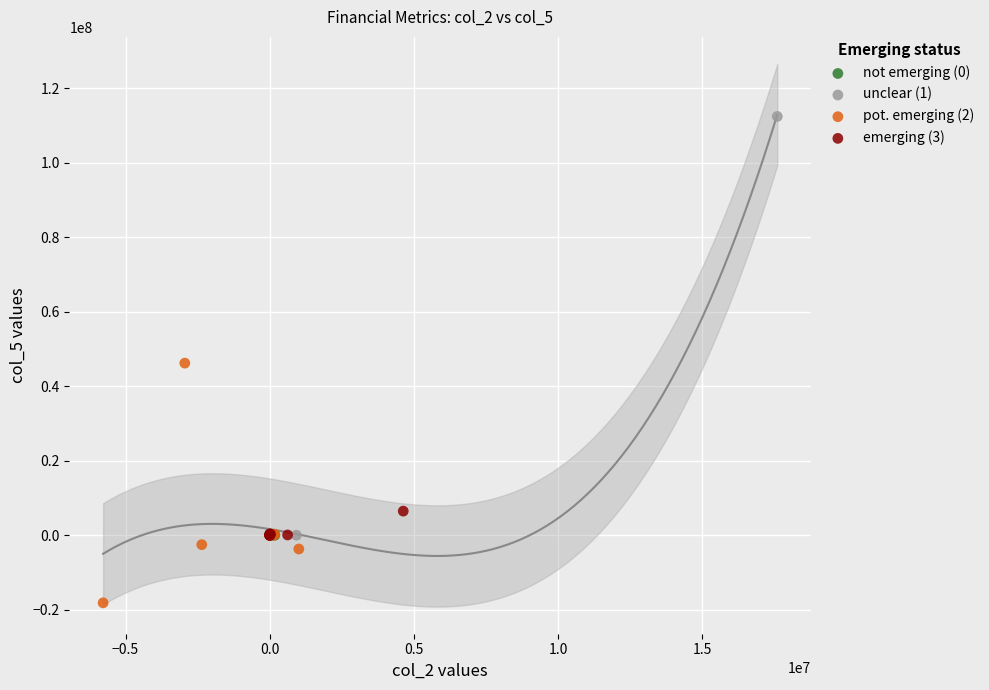

Which series contains the lowest Y value?

pot. emerging (2)